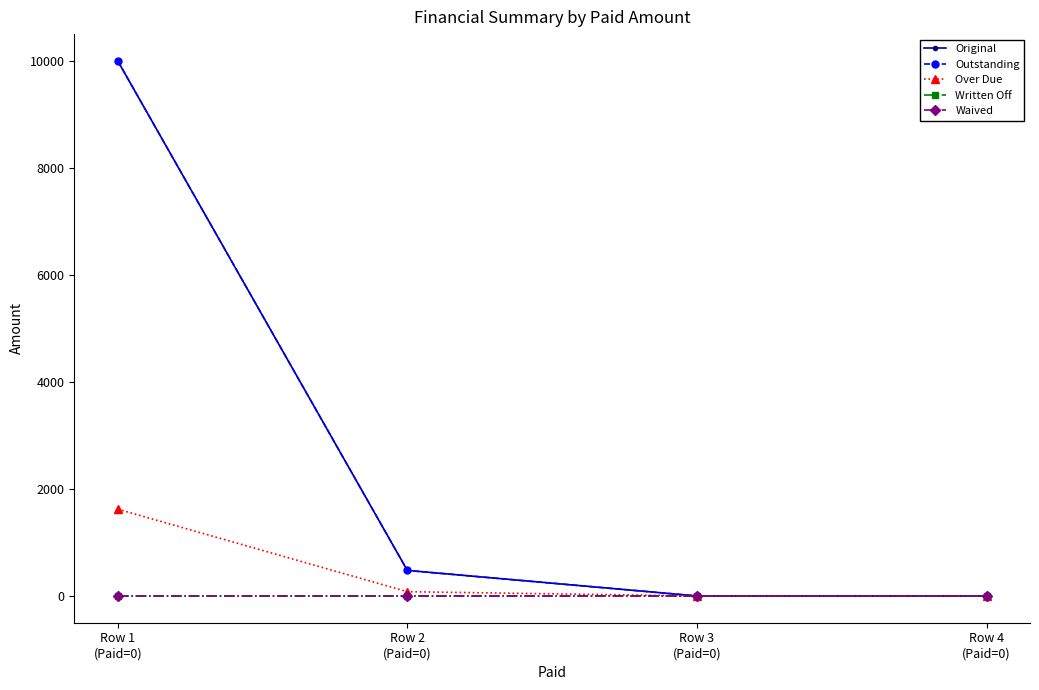

True or false: Over Due has a value of 356.2 at Row 1
(Paid=0).

False